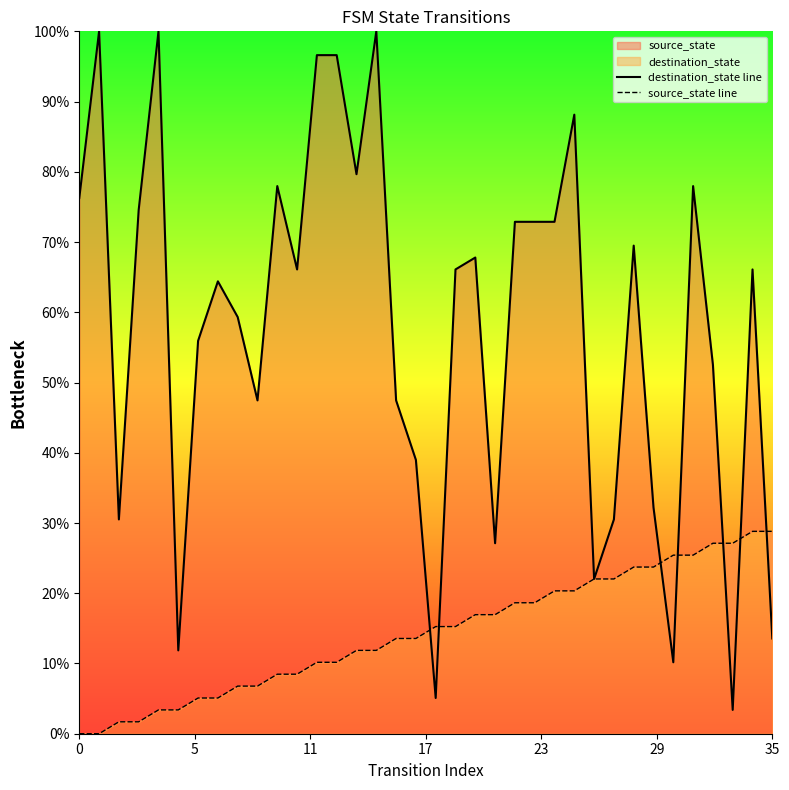

Which series has the largest total across all categories?

destination_state line